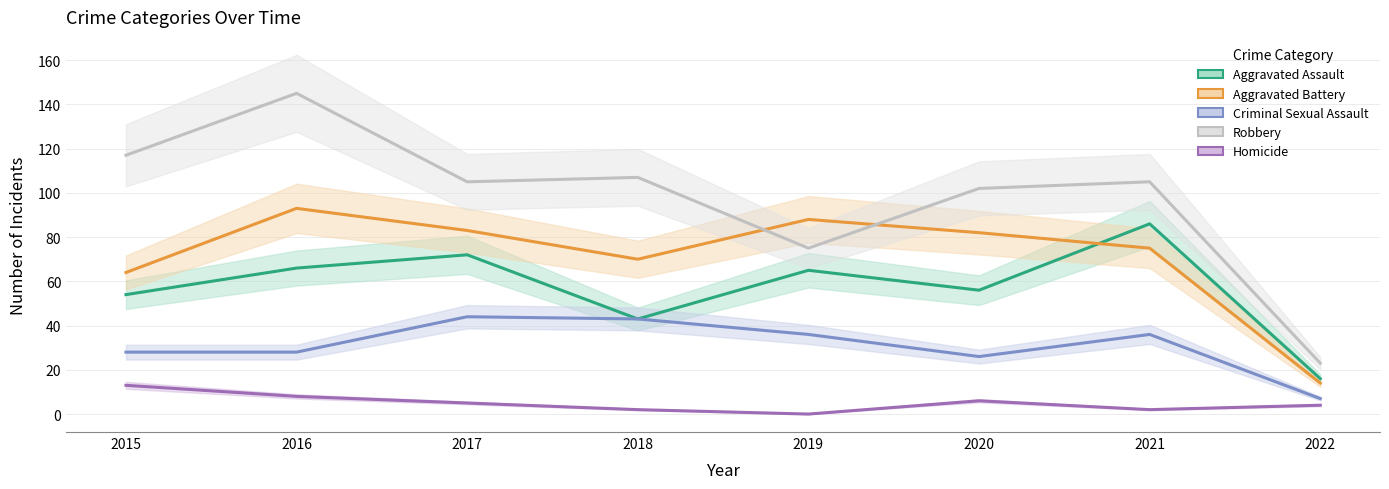

What is the greatest value displayed?

145